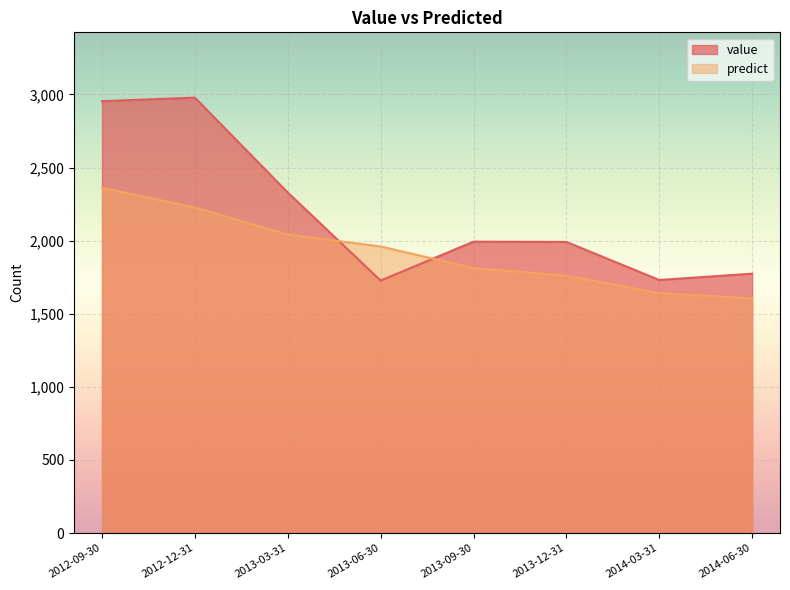

Reading left to right, extract all data points from this chart.

value: 2012-09-30=2954.0	2012-12-31=2978.0	2013-03-31=2329.0	2013-06-30=1727.0	2013-09-30=1993.0	2013-12-31=1991.0	2014-03-31=1731.0	2014-06-30=1774.0
predict: 2012-09-30=2361.4	2012-12-31=2226.0	2013-03-31=2041.3	2013-06-30=1960.1	2013-09-30=1812.4	2013-12-31=1761.2	2014-03-31=1640.6	2014-06-30=1604.7